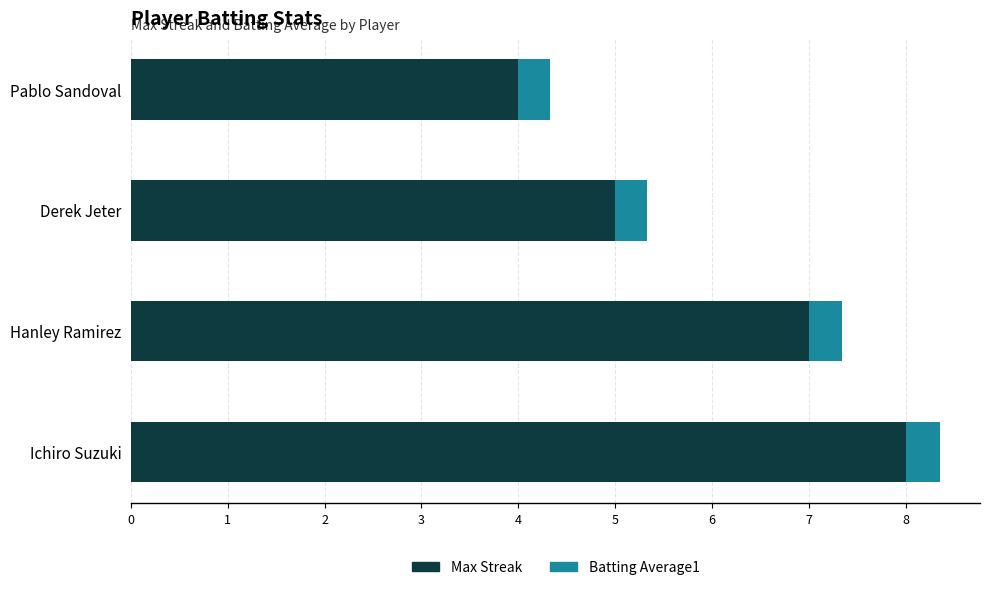

Is it true that Max Streak equals 7.0 at Hanley Ramirez?

True